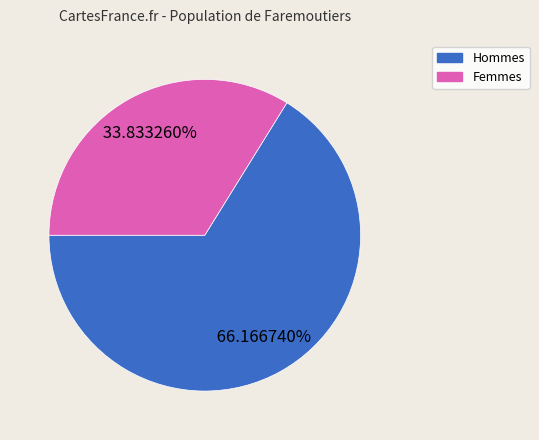

Is there a majority slice in this chart?

Yes